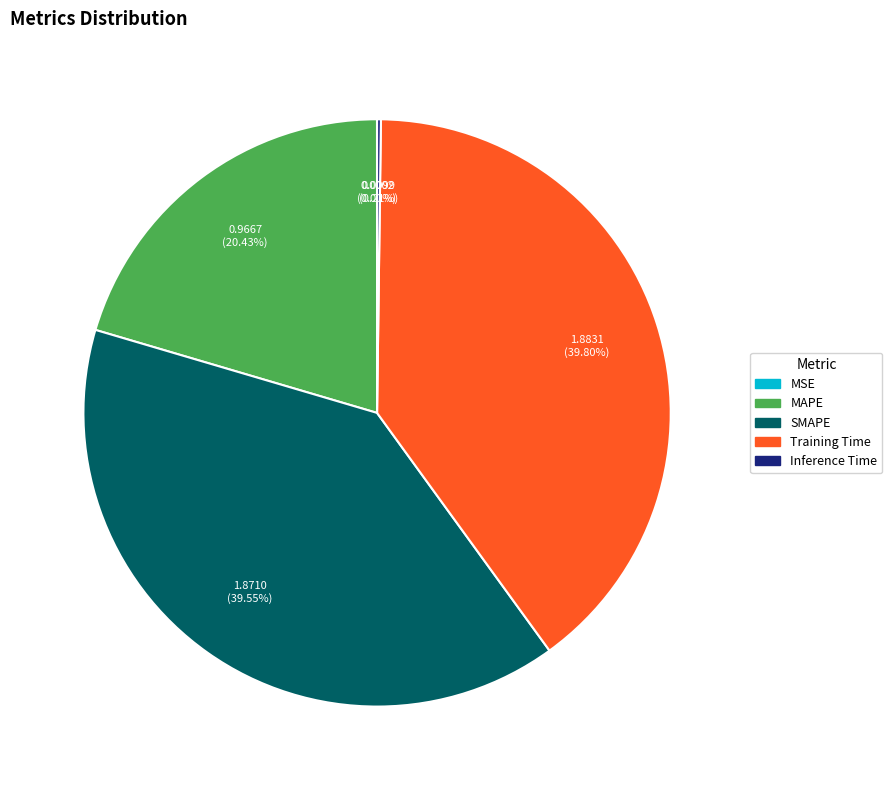

Which has a higher value, MAPE or SMAPE?

SMAPE